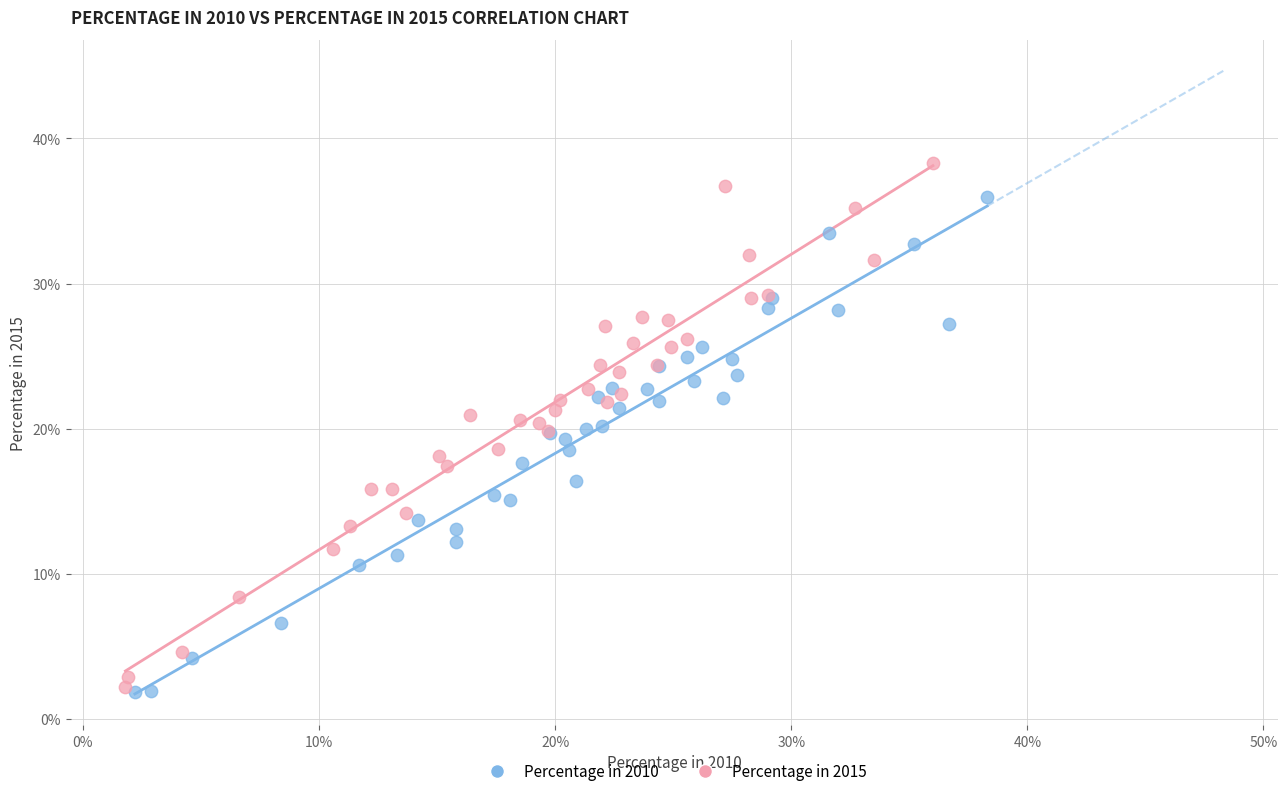

Which series reaches the minimum Y coordinate?

Percentage in 2010